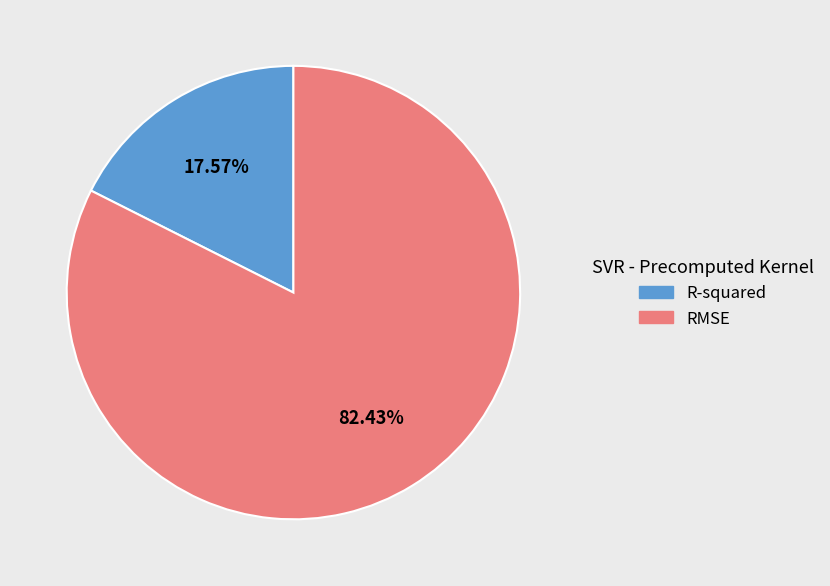

True or false: R-squared accounts for 27% of the total.

False